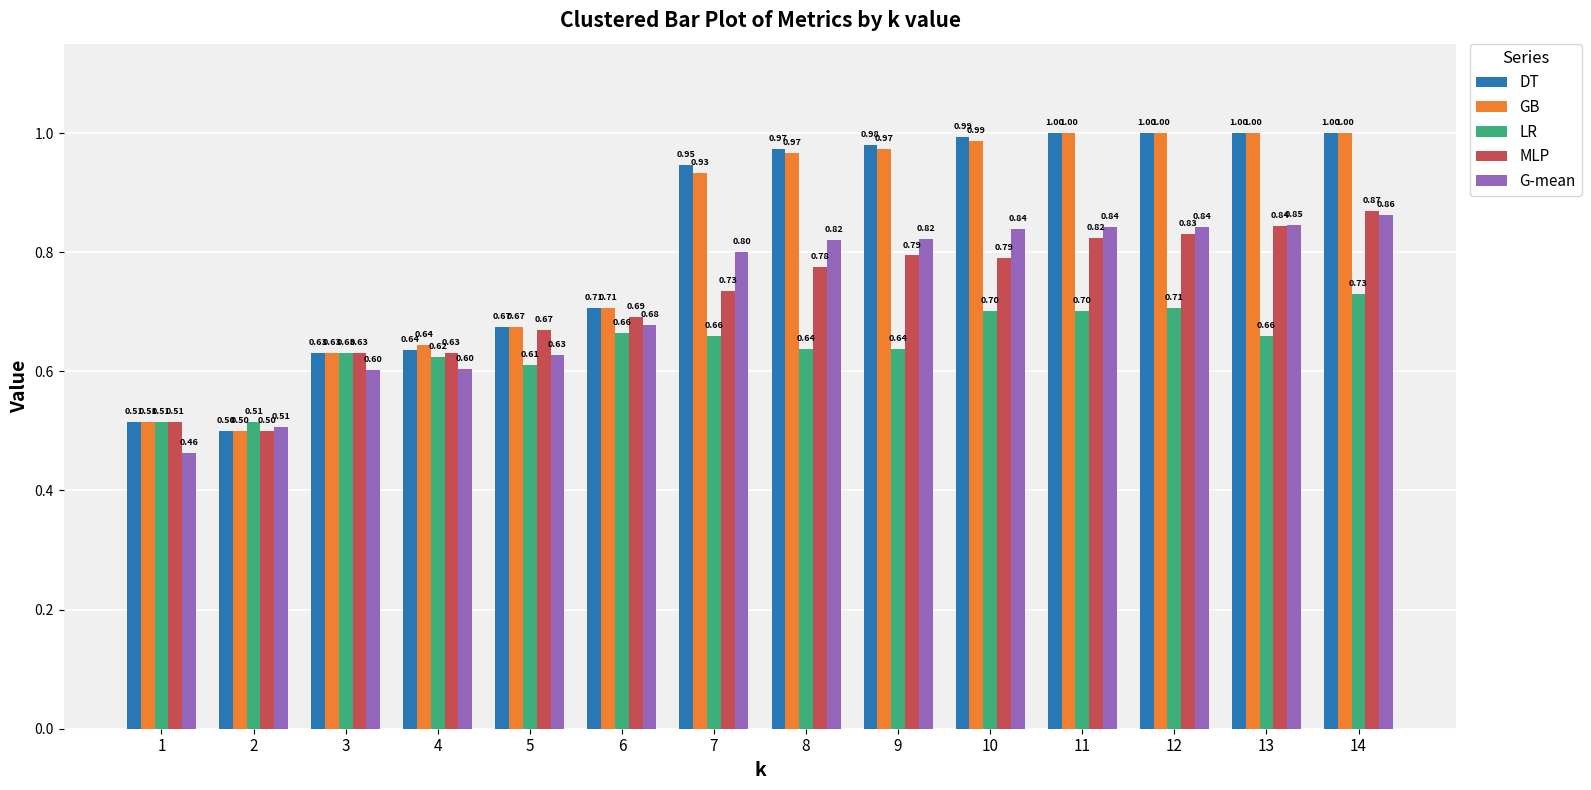

What is the spread (max minus min) of values at 11?

0.3